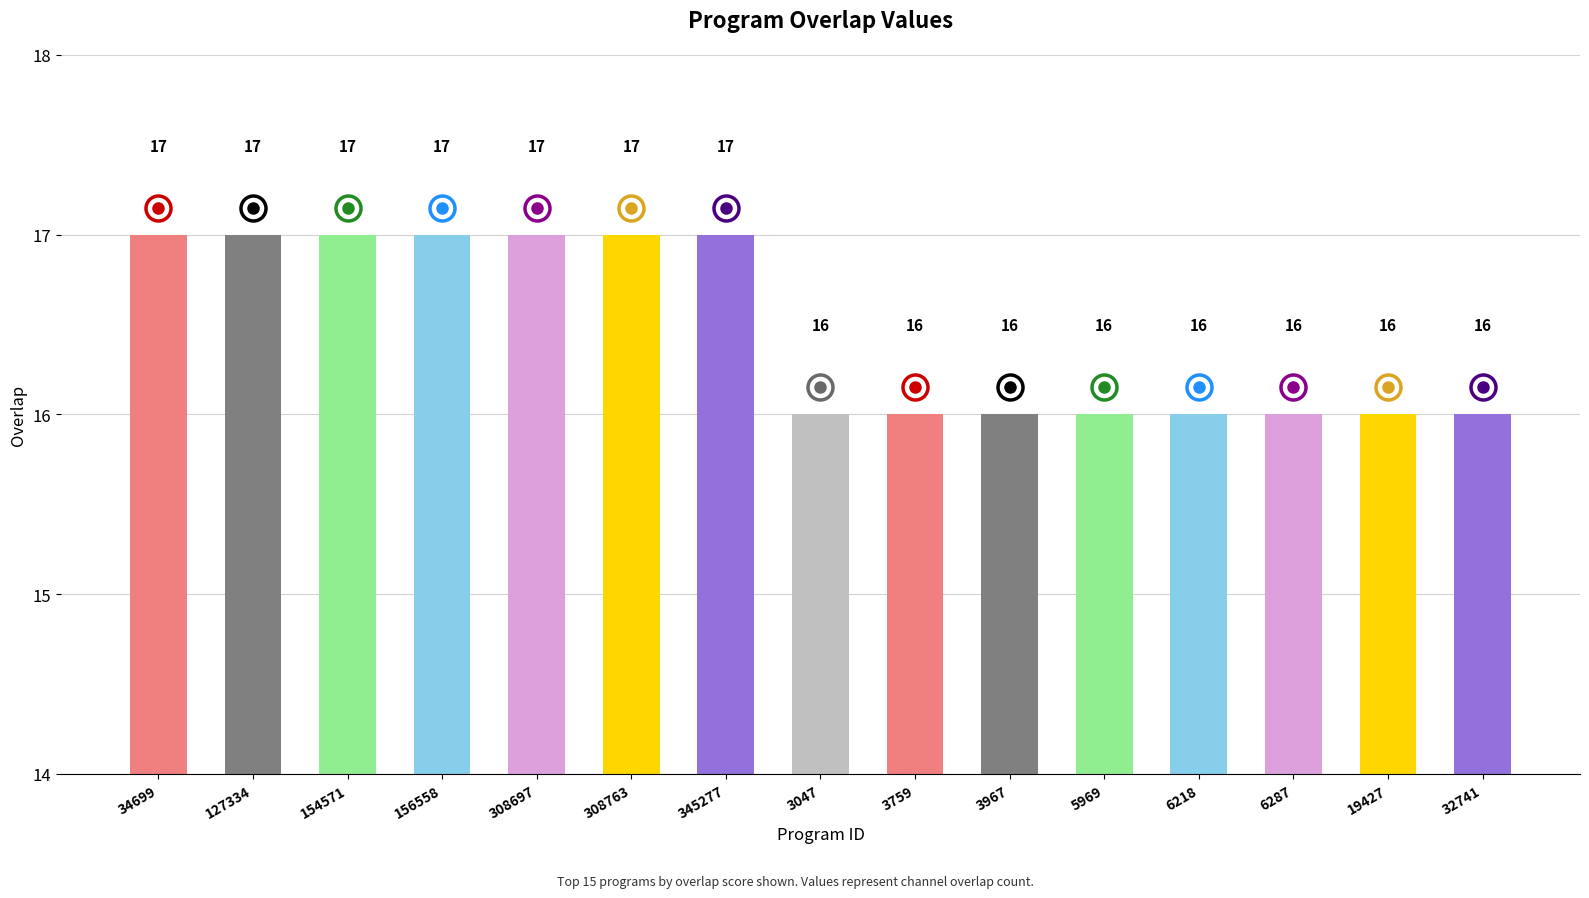

What is the change in value from 34699 to 3759?

-1